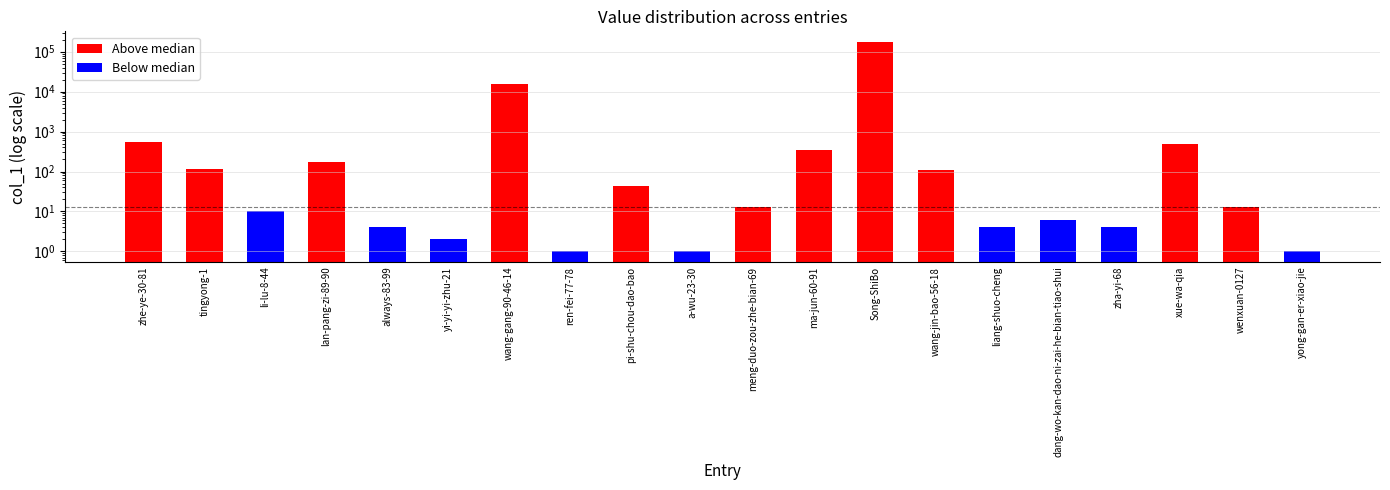

Which label corresponds to the largest value in the chart?

Song-ShiBo